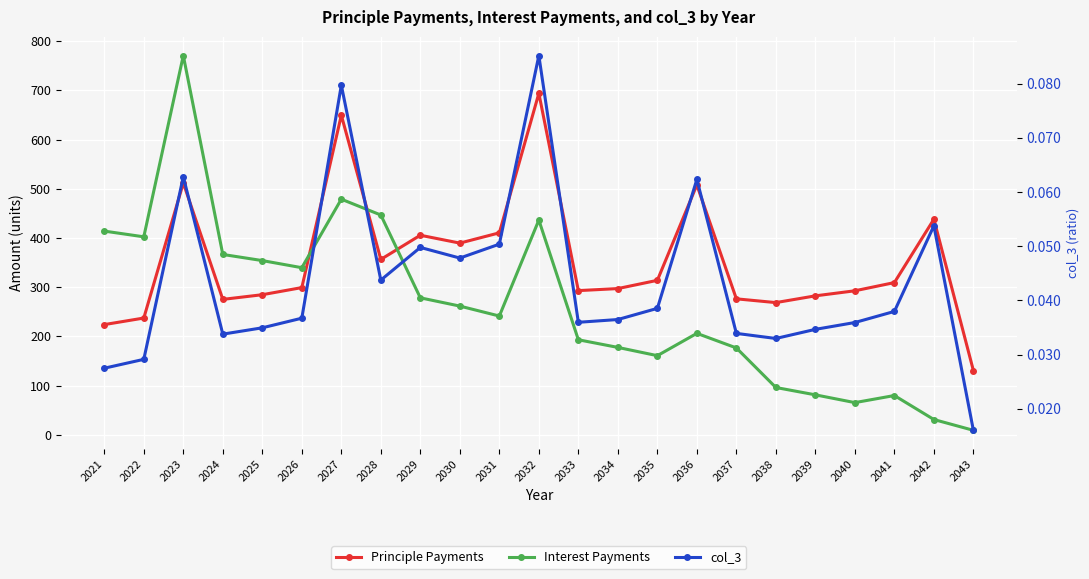

At 2040, list the series in order from smallest to largest.

col_3, Interest Payments, Principle Payments